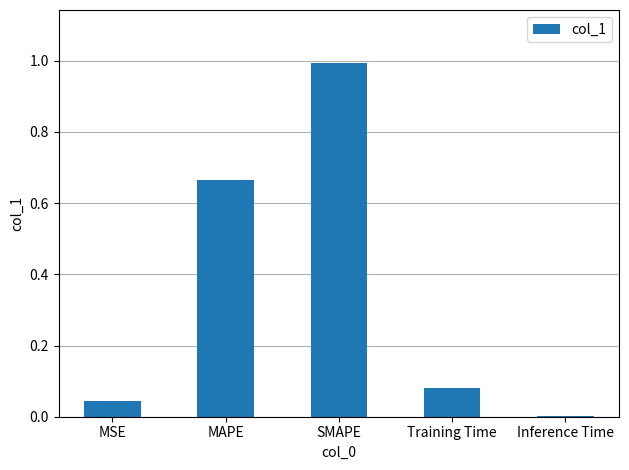

What is the maximum value shown in the chart?

1.0